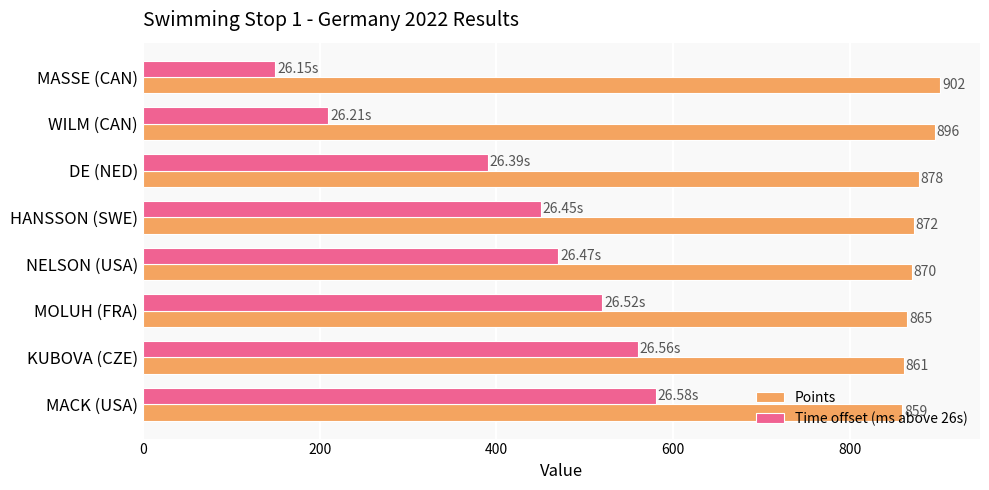

How many series are shown in this chart?

2